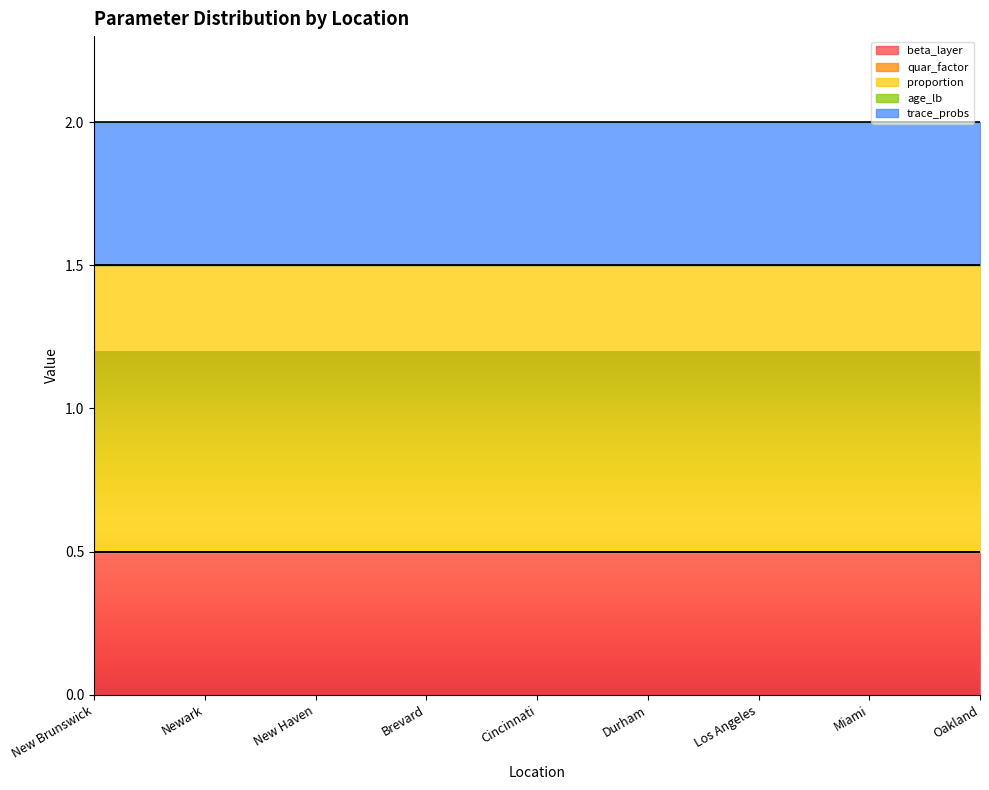

True or false: trace_probs and quar_factor cross at least once.

False